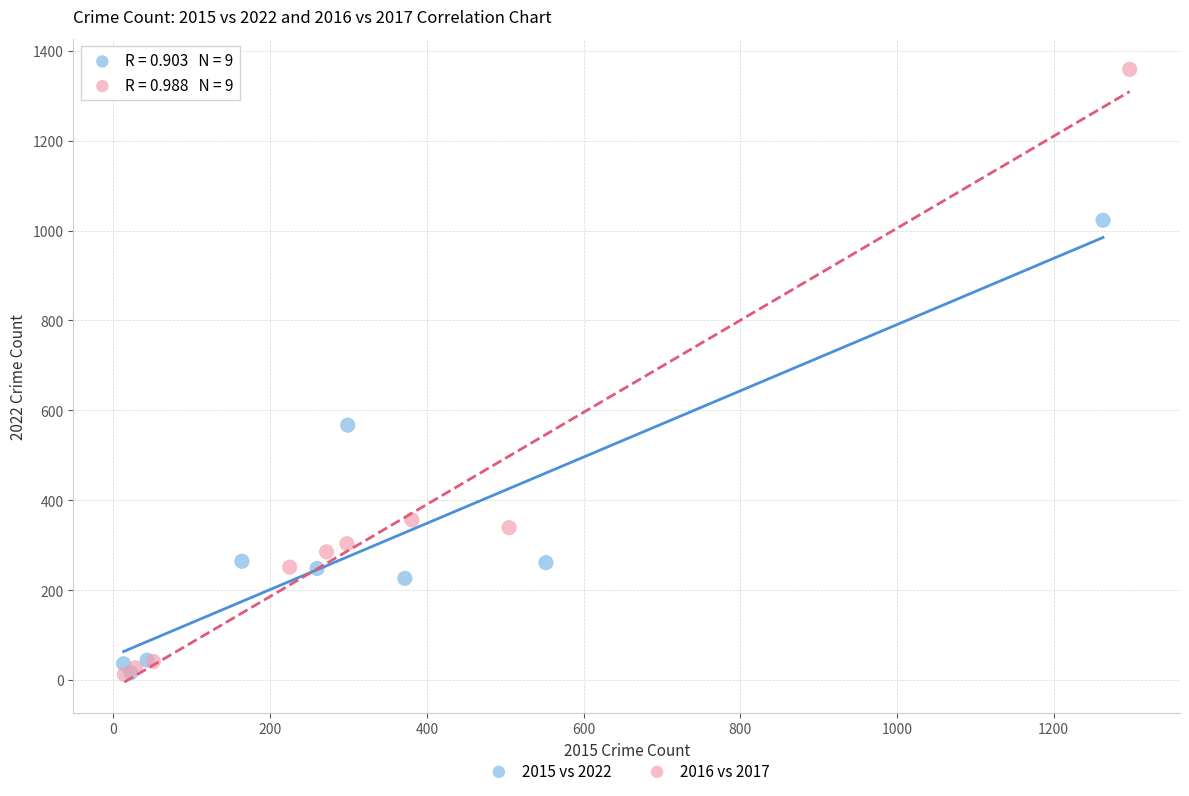

Which series has the widest spread of Y values?

2016 vs 2017